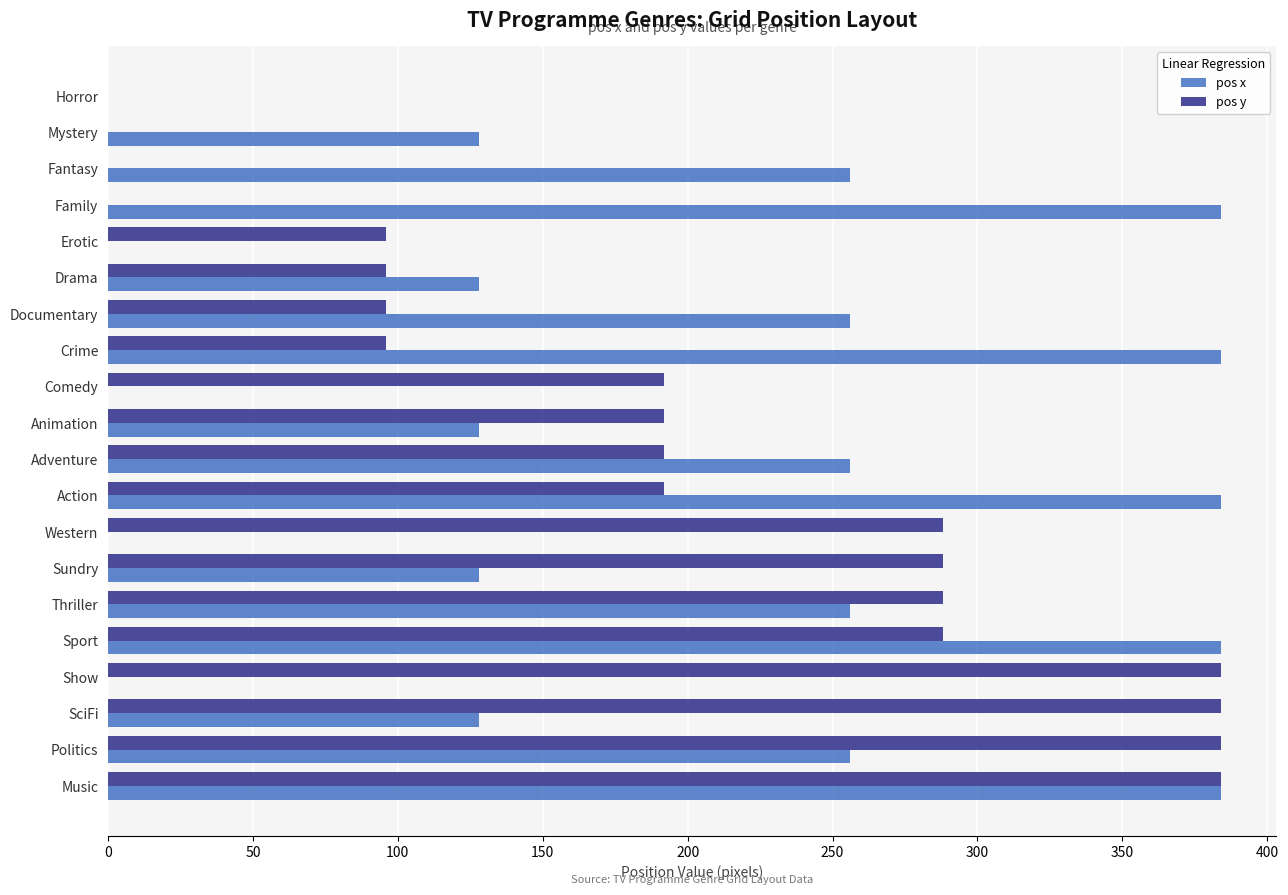

What is the highest value of the pos y series?

384